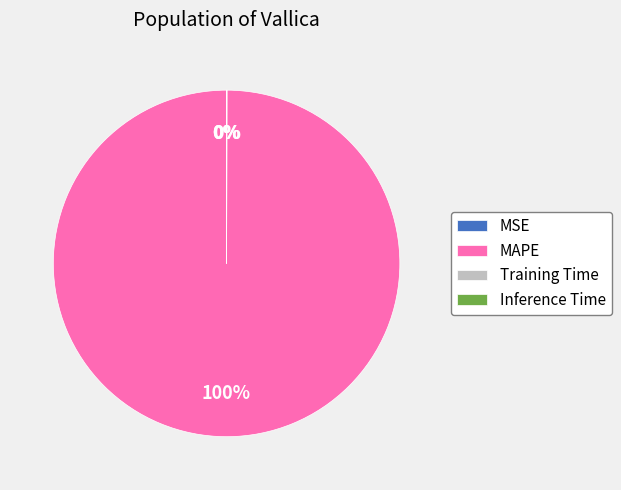

Is there a majority slice in this chart?

Yes